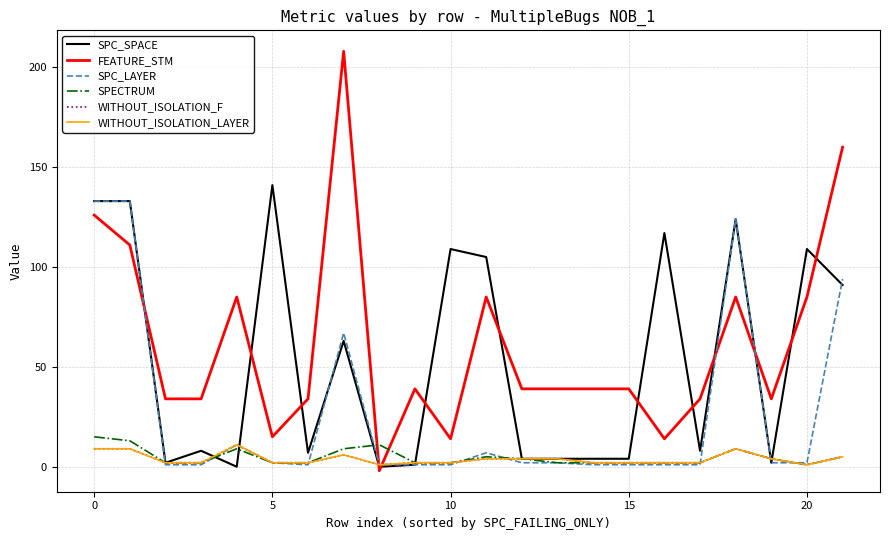

Is this an area chart (filled region under the line)?

No